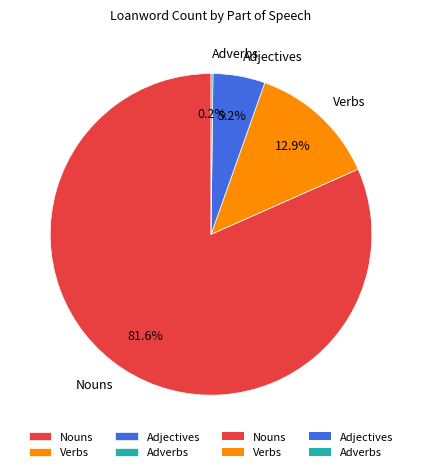

What is the largest slice in the pie chart?

Nouns